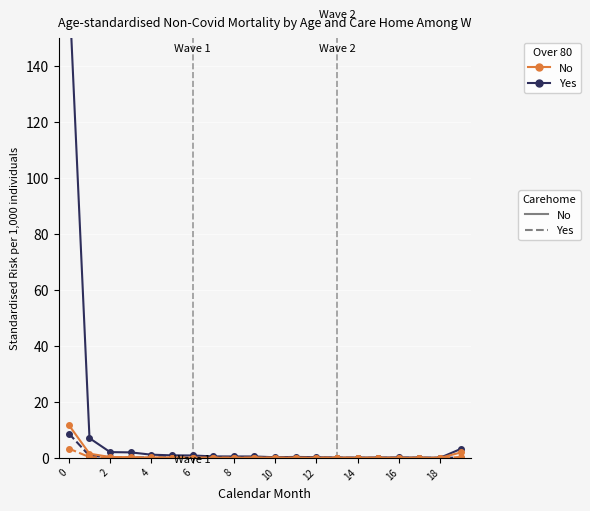

True or false: col_19 and col_1 intersect in this chart.

False